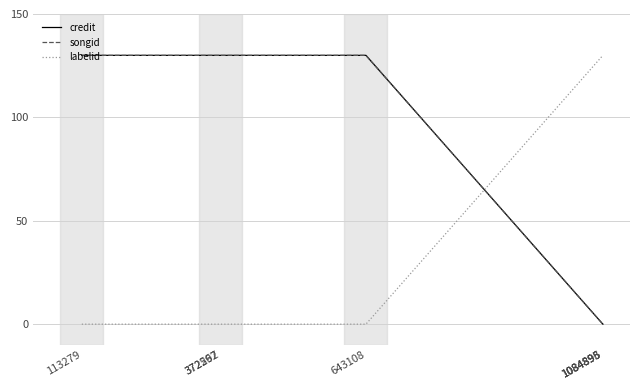

Which category has the highest value across all series?

113279